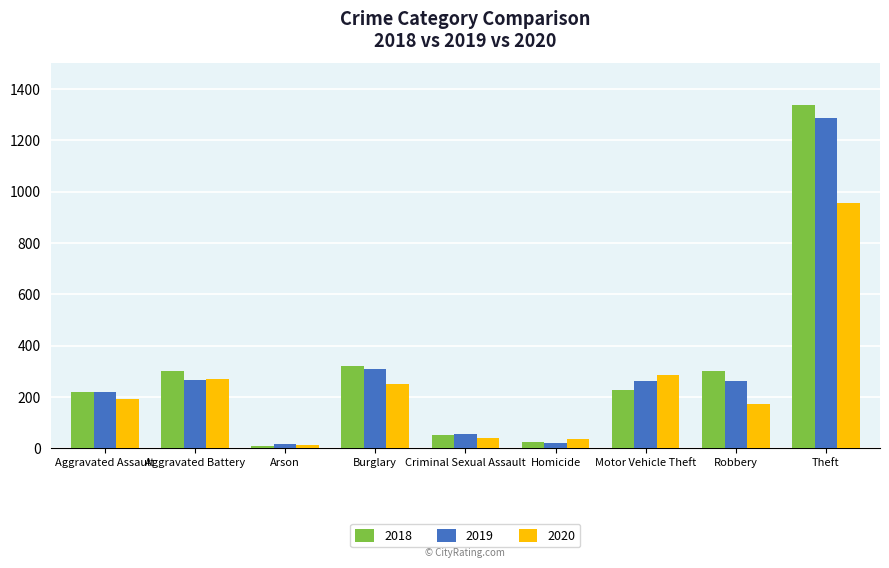

What is the difference between the maximum and minimum values in the 2020 series?

942